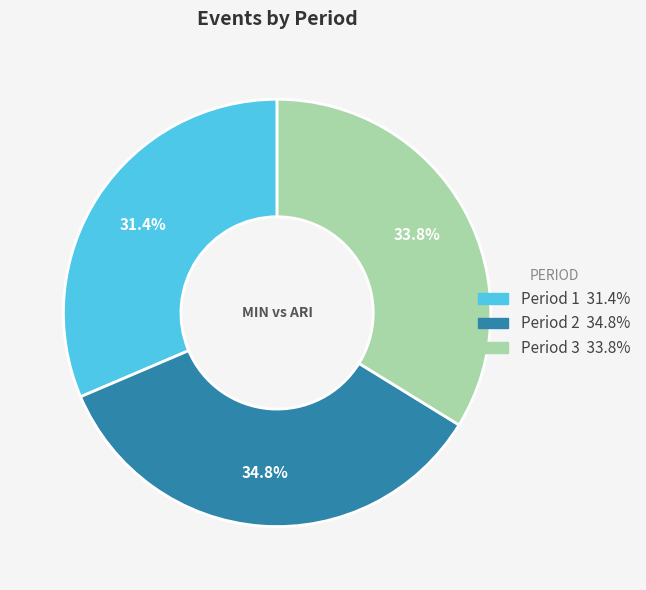

What is the largest slice in the pie chart?

Period 2